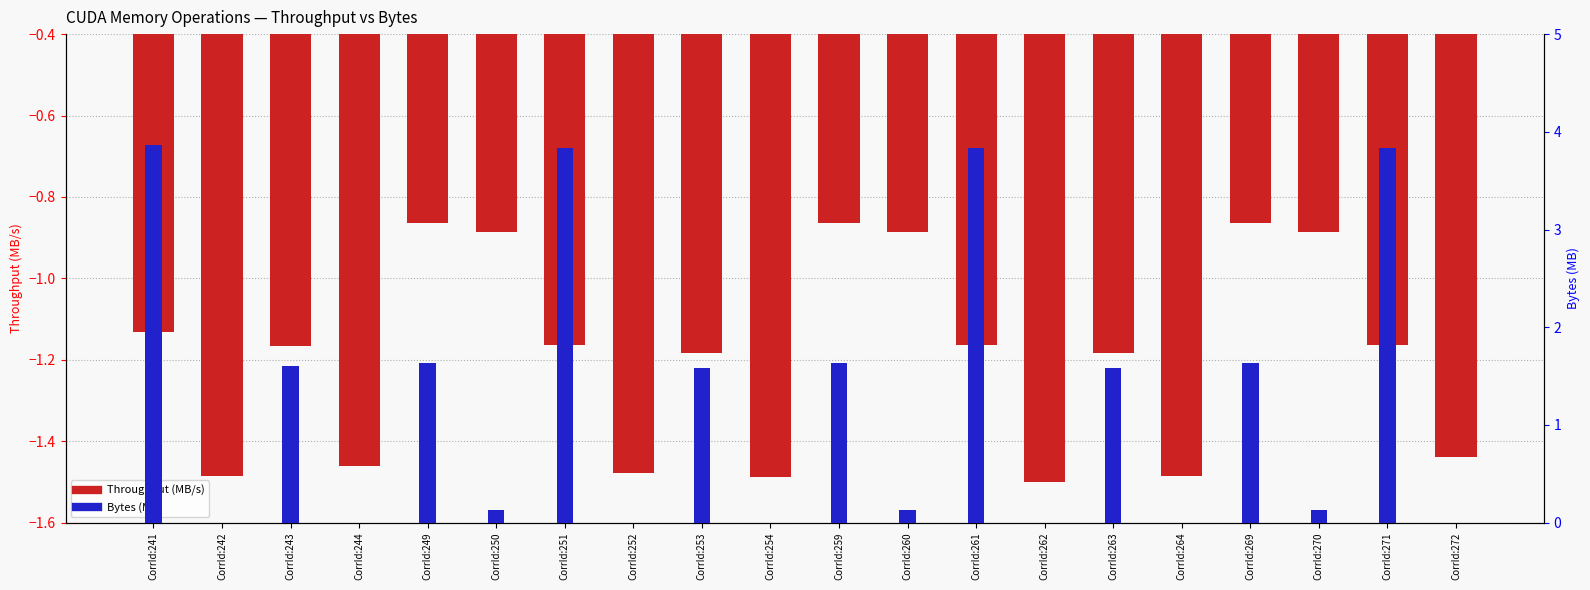

Rank the categories by Bytes (MB) value from highest to lowest.

CorrId:241, CorrId:251, CorrId:261, CorrId:271, CorrId:243, CorrId:253, CorrId:263, CorrId:249, CorrId:259, CorrId:269, CorrId:250, CorrId:260, CorrId:270, CorrId:244, CorrId:254, CorrId:264, CorrId:242, CorrId:252, CorrId:262, CorrId:272